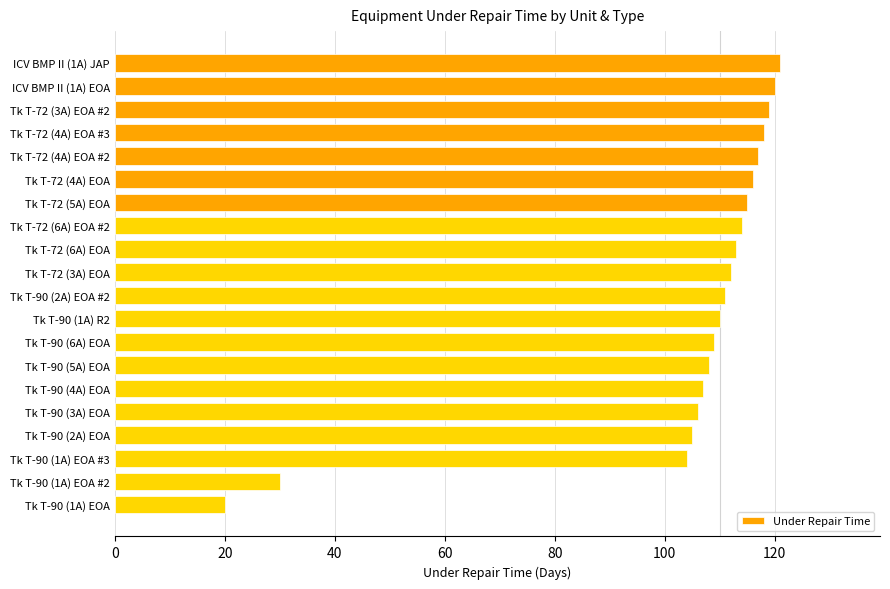

What is the difference between the maximum and second lowest values?

91